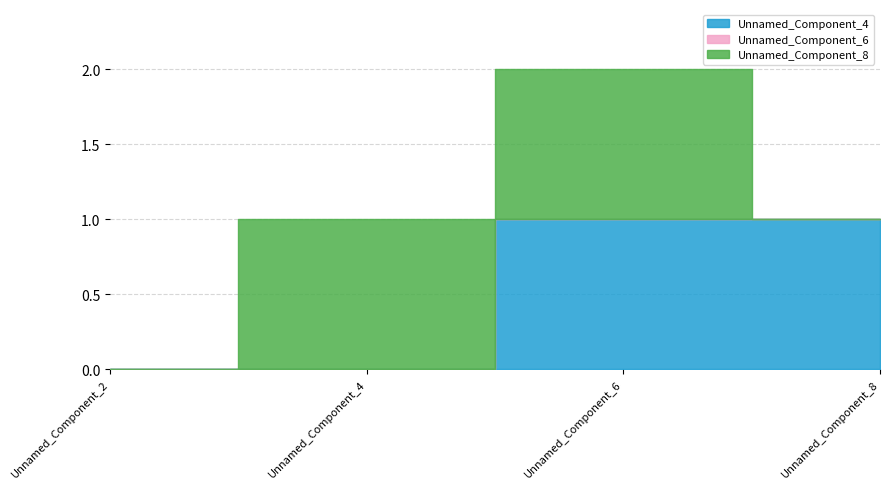

What is the total value across all series at Unnamed_Component_6?

2